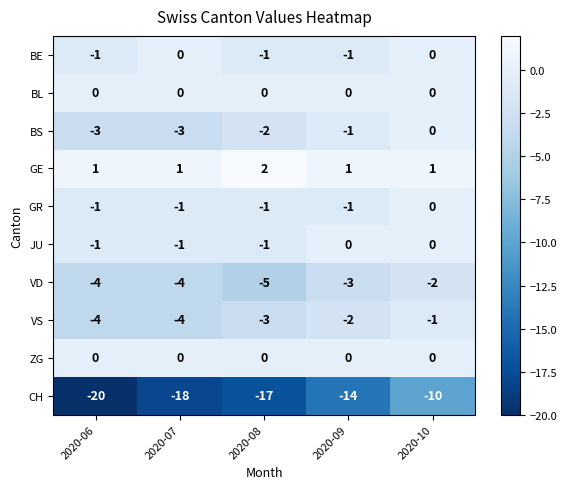

What is the greatest value displayed?

2